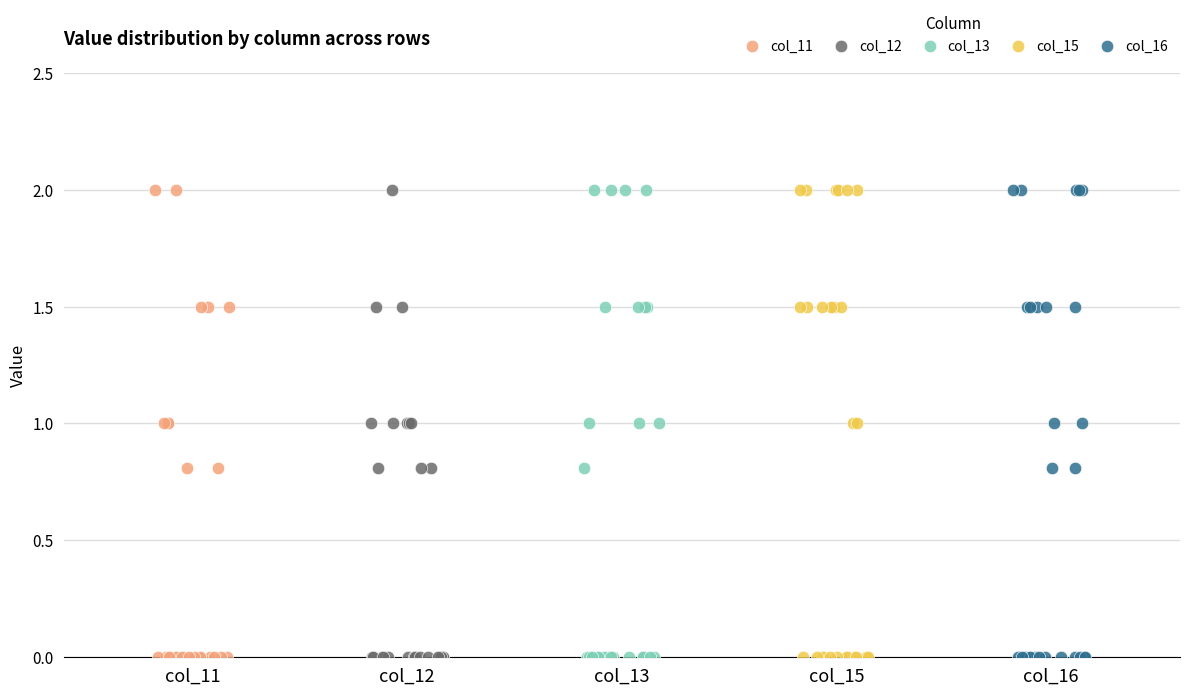

What are all the series names shown in the legend?

col_11, col_12, col_13, col_15, col_16